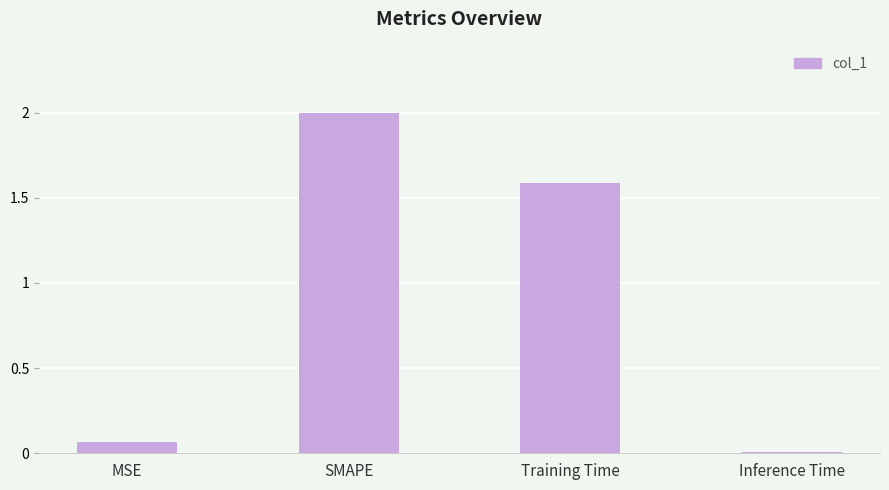

Which has a higher value, Inference Time or Training Time?

Training Time